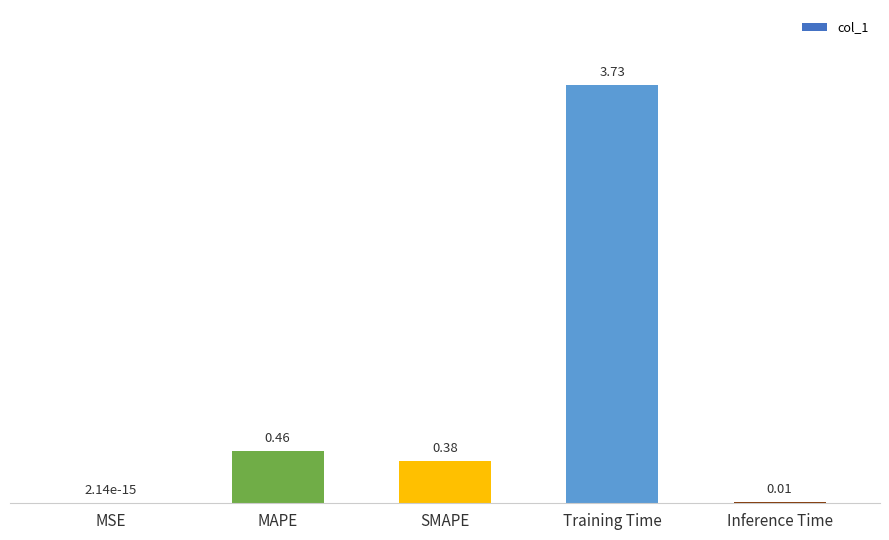

What is the sum of all values?

4.6